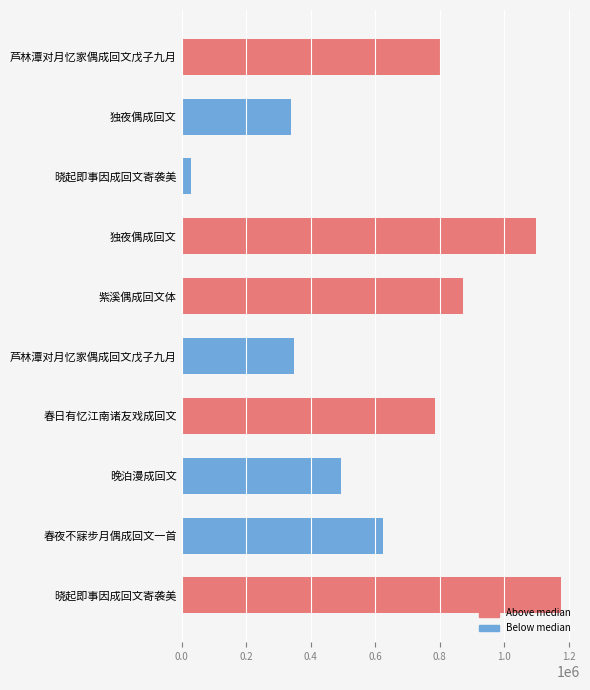

List the series in order of their overall mean, highest first.

Above median, Below median